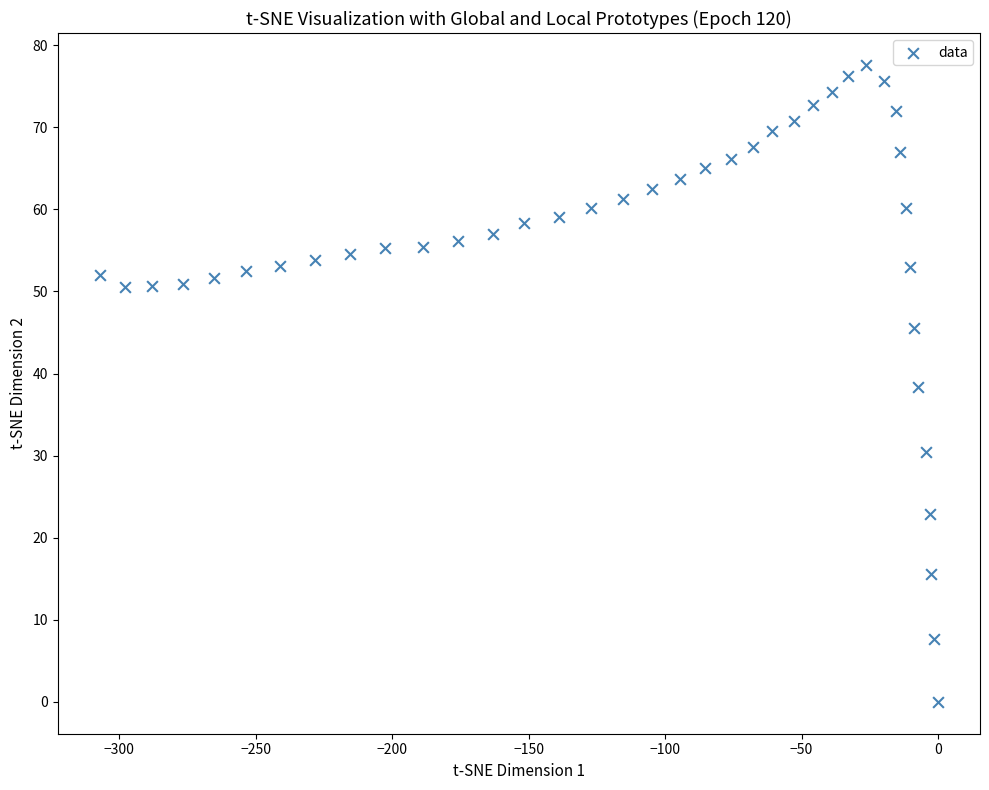

What is the range of X values (max minus min)?

307.1